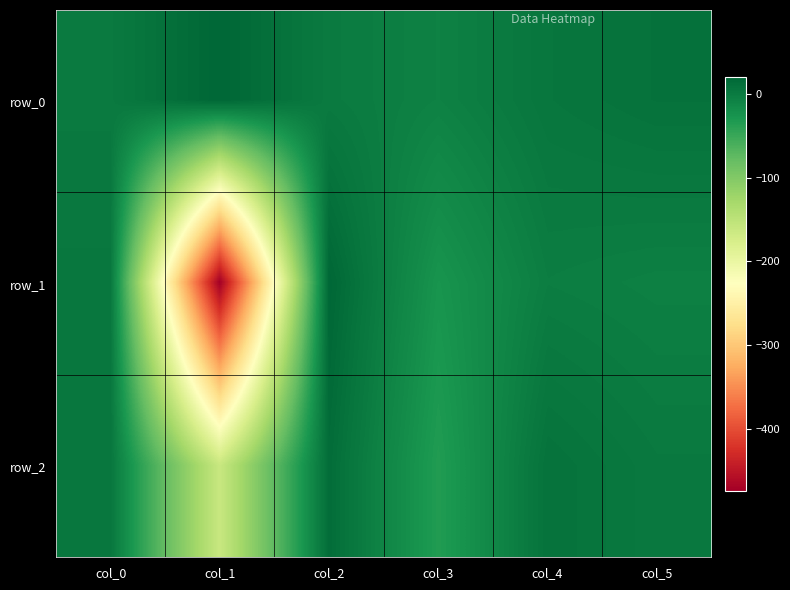

Reading left to right, list all the values displayed in this chart.

row_0: col_0=0.7	col_1=20.5	col_2=0.0	col_3=-6.7	col_4=4.8	col_5=9.1
row_1: col_0=3.7	col_1=-473.8	col_2=20.0	col_3=-26.3	col_4=-2.9	col_5=-5.5
row_2: col_0=4.4	col_1=-161.6	col_2=13.9	col_3=-34.6	col_4=8.9	col_5=1.6